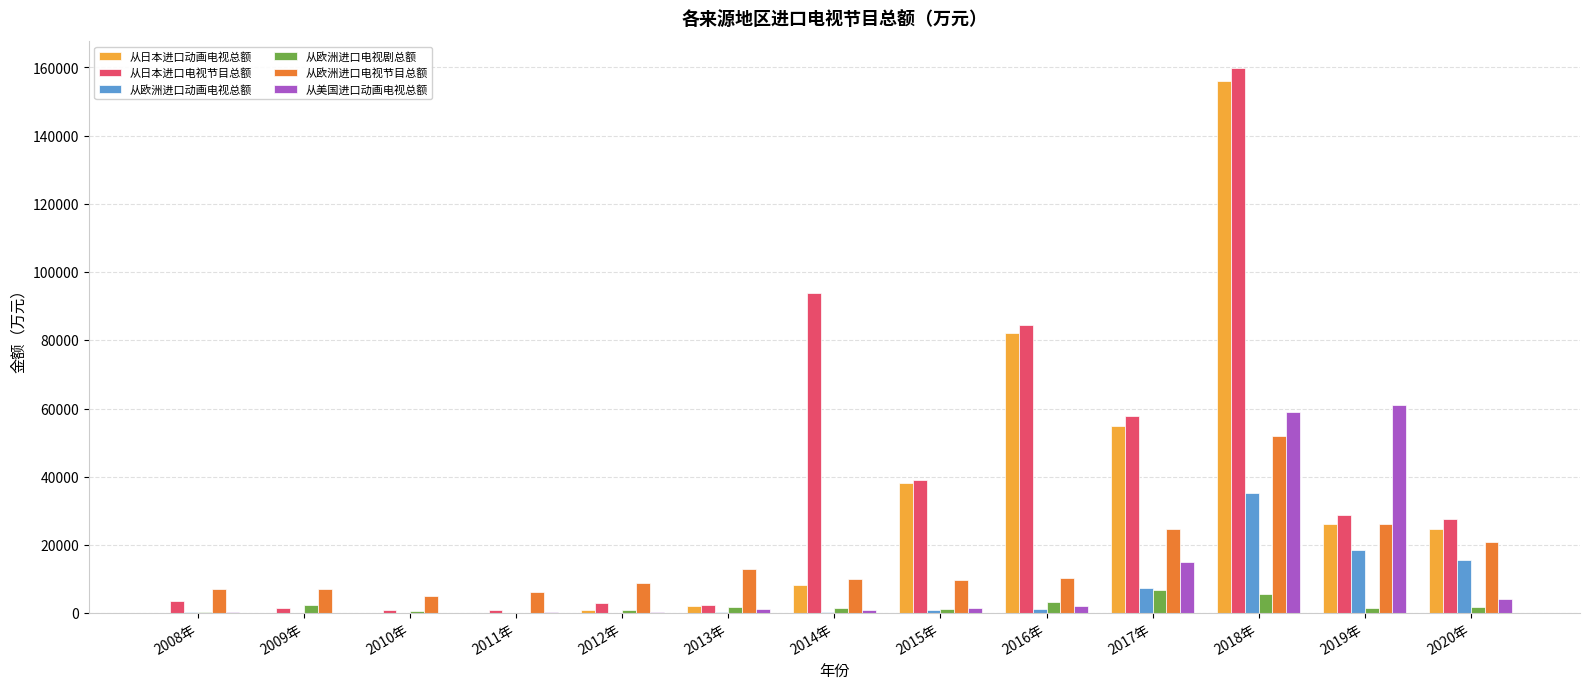

How many distinct data groups are displayed?

6